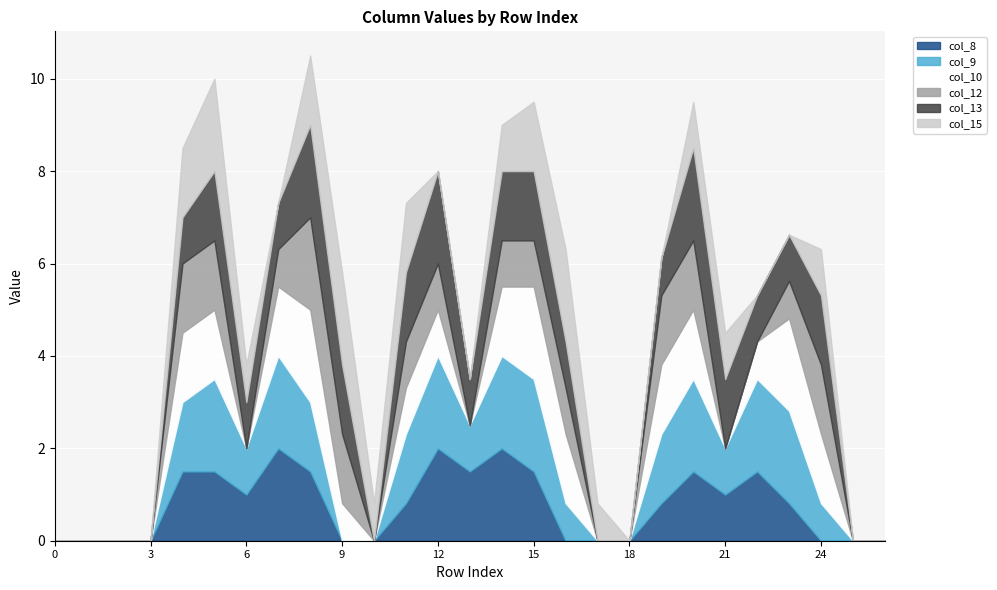

How many data points does each series have?

27